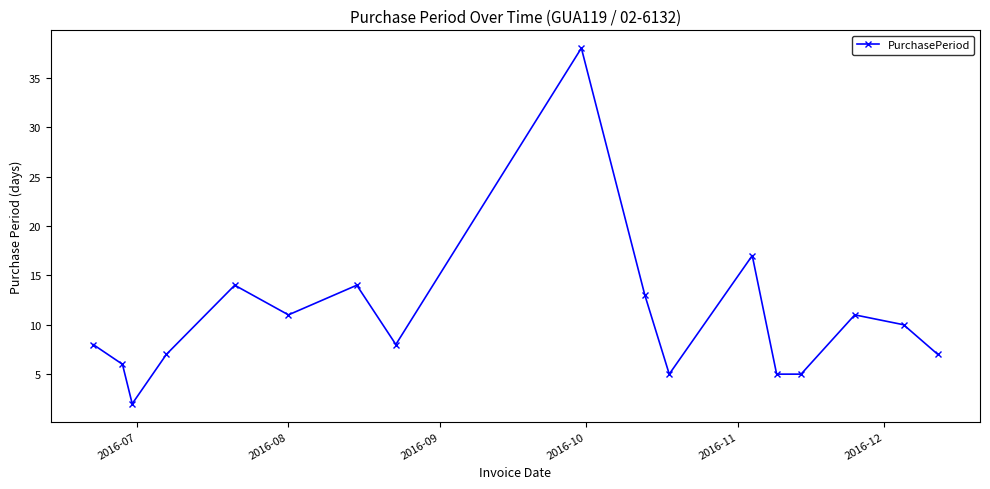

What is the difference between the maximum and second lowest values?

33